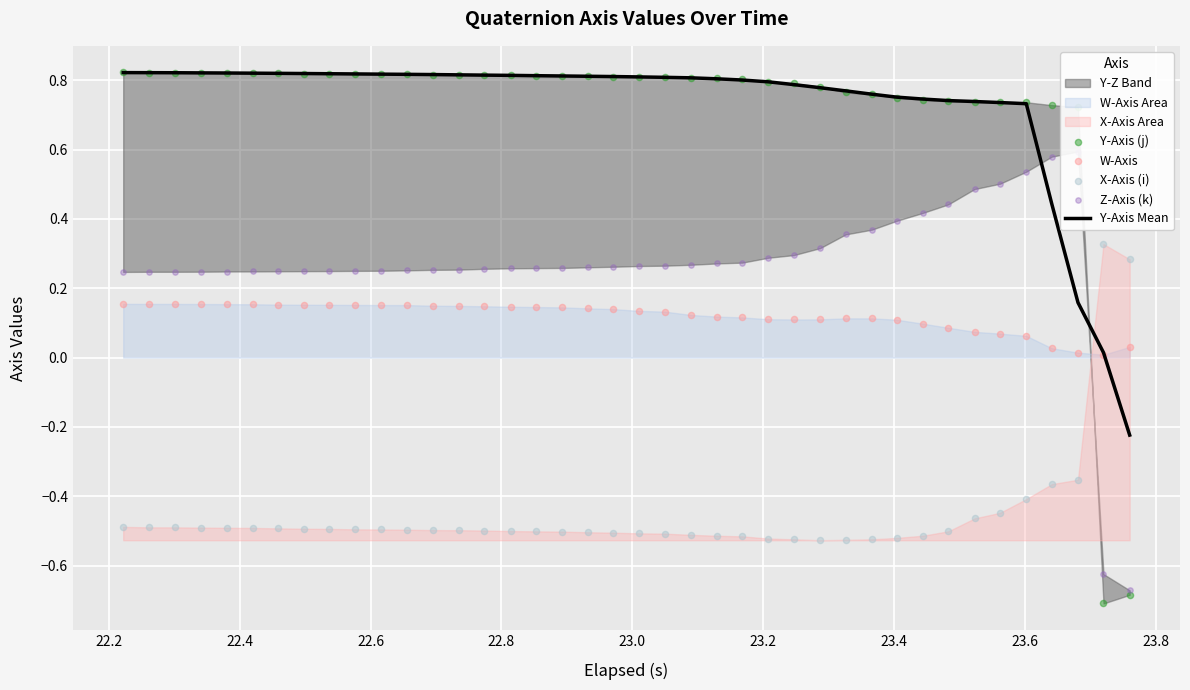

Which series has the largest total across all categories?

Y-Axis Mean